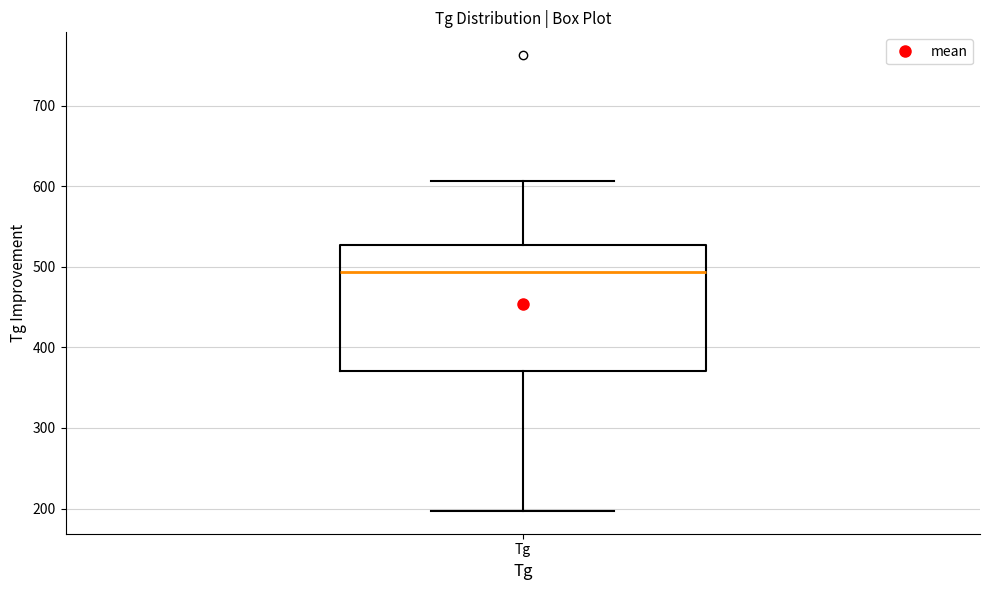

Where does the lower whisker of the box for Tg end on the y-axis? The values are not printed on the chart, so give them approximately, as read against the axis.

200